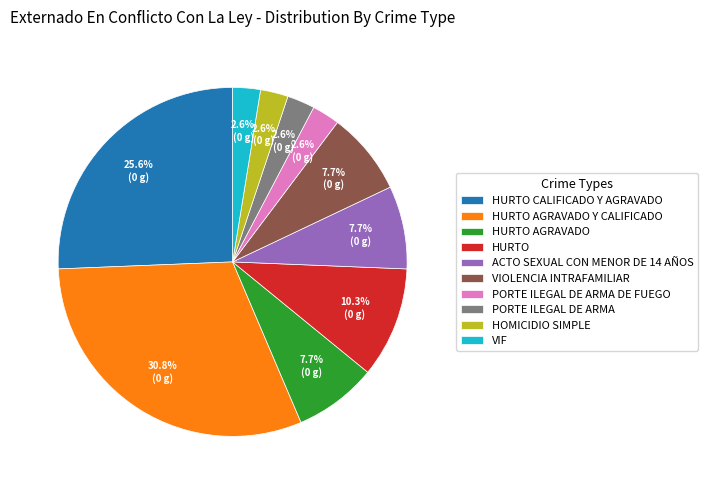

Does any single category account for the majority?

No